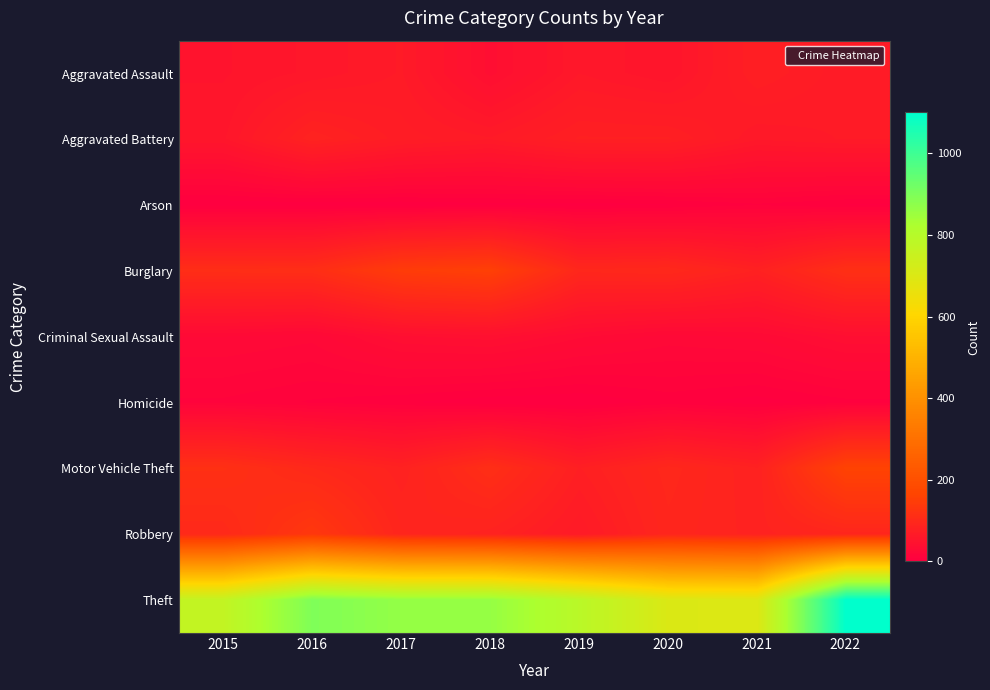

Between 2022 and 2019, which is larger?

2022